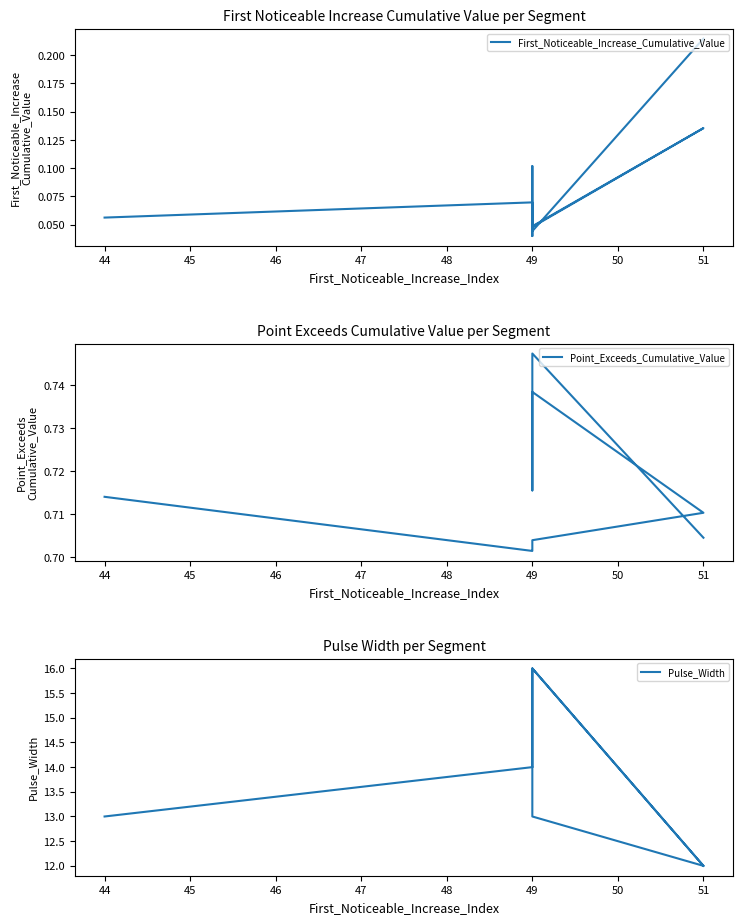

Reading left to right, transcribe all the data shown in this chart.

First_Noticeable_Increase_Cumulative_Value: 0.1	0.1	0.0	0.0	0.1	0.0	0.1	0.1	0.0	0.2
Point_Exceeds_Cumulative_Value: 0.7	0.7	0.7	0.7	0.7	0.7	0.7	0.7	0.7	0.7
Pulse_Width: 13.0	14.0	13.0	13.0	12.0	16.0	14.0	16.0	16.0	12.0